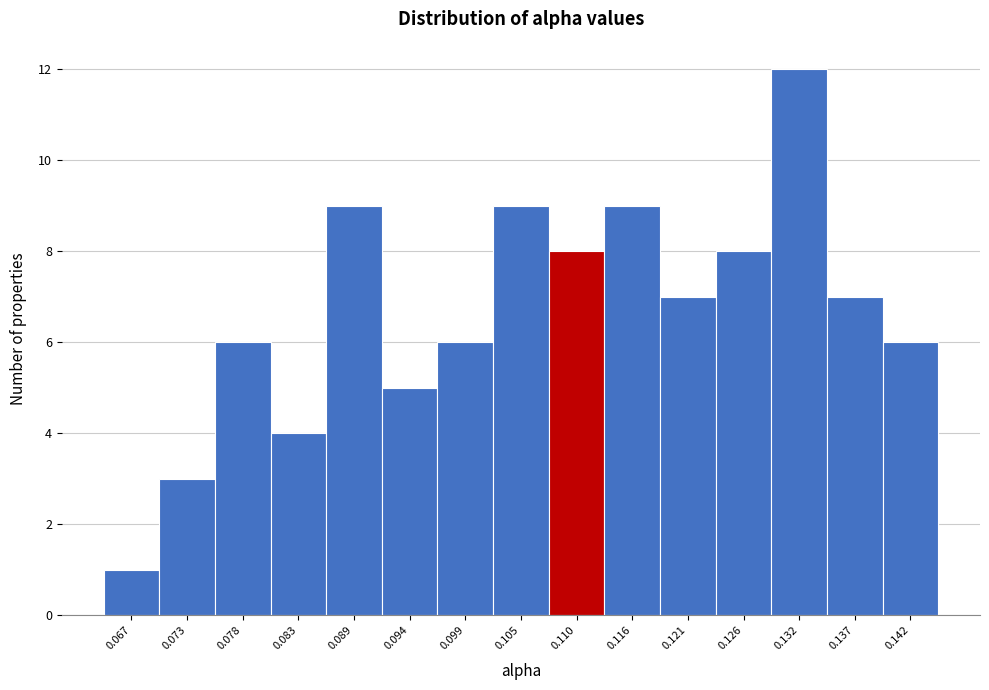

Which range on the x-axis has the tallest bar?

0.129 to 0.134